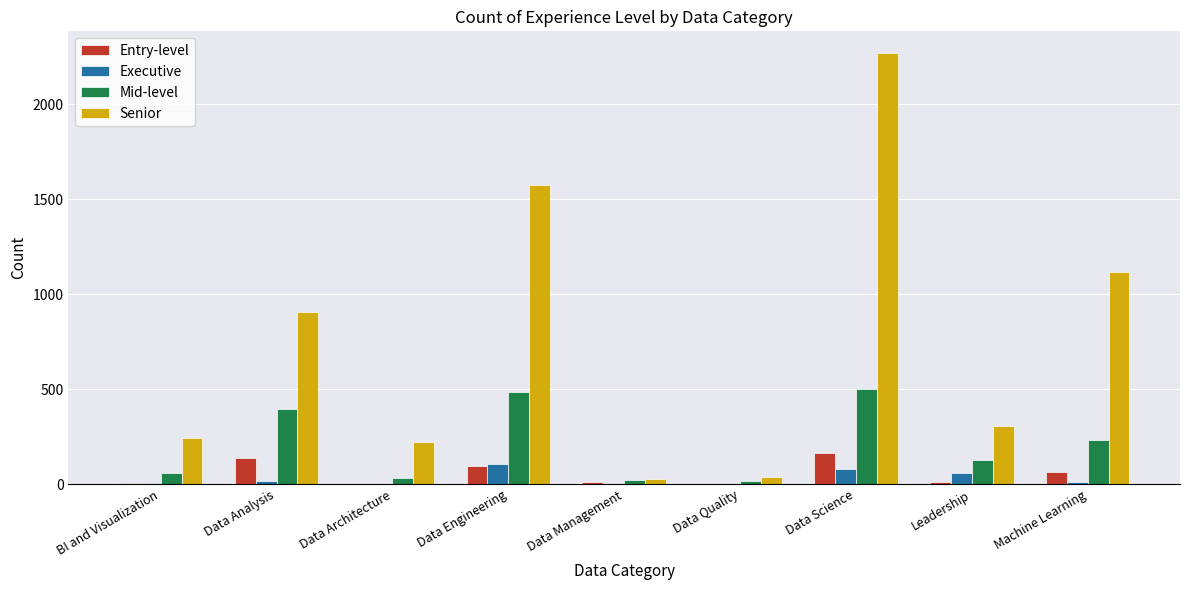

The value of Senior at Machine Learning is 1116. True or false?

True